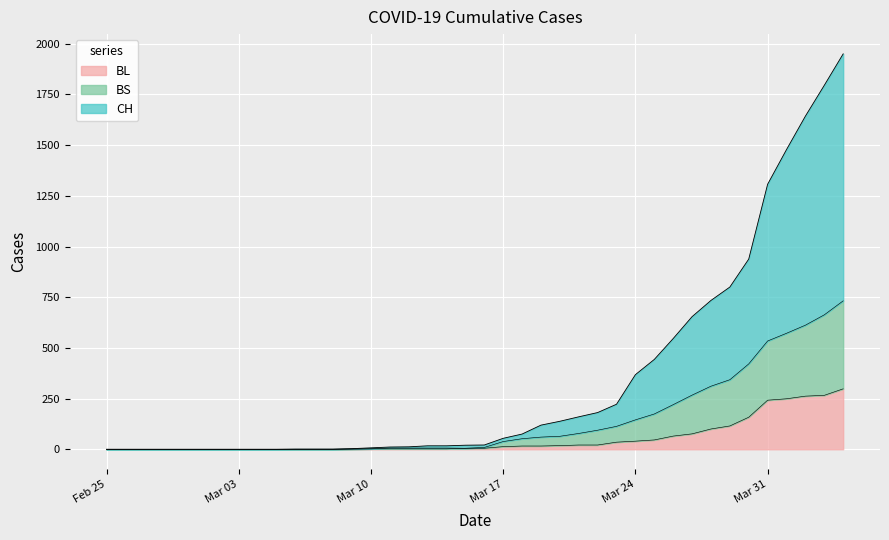

Which series has the largest total across all categories?

CH